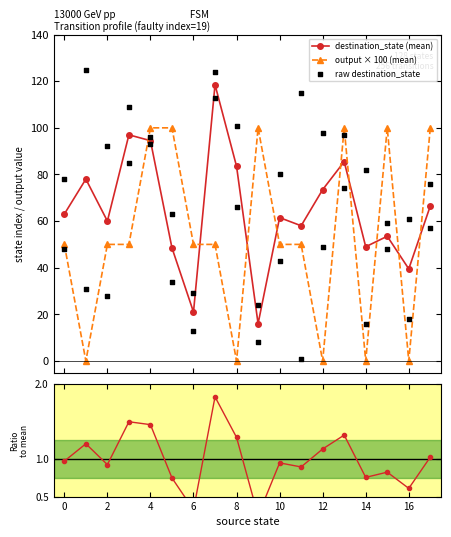

How many interior local valleys does the destination_state (mean) series have?

6